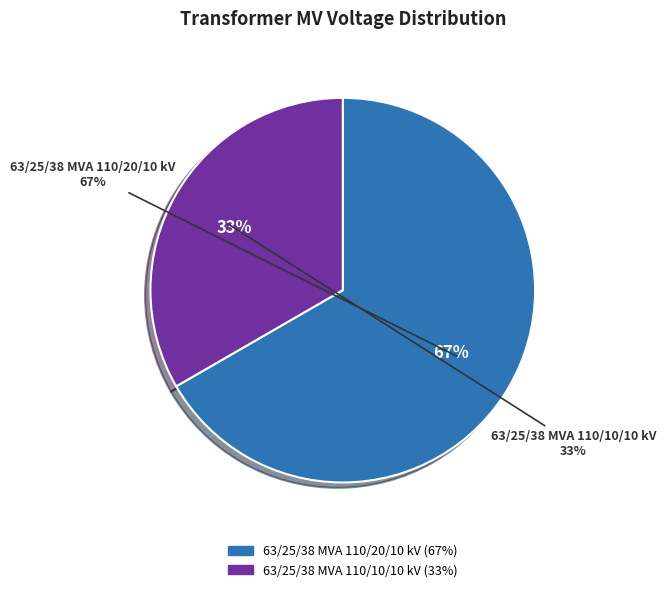

Rank the categories by value from lowest to highest.

63/25/38 MVA 110/10/10 kV, 63/25/38 MVA 110/20/10 kV